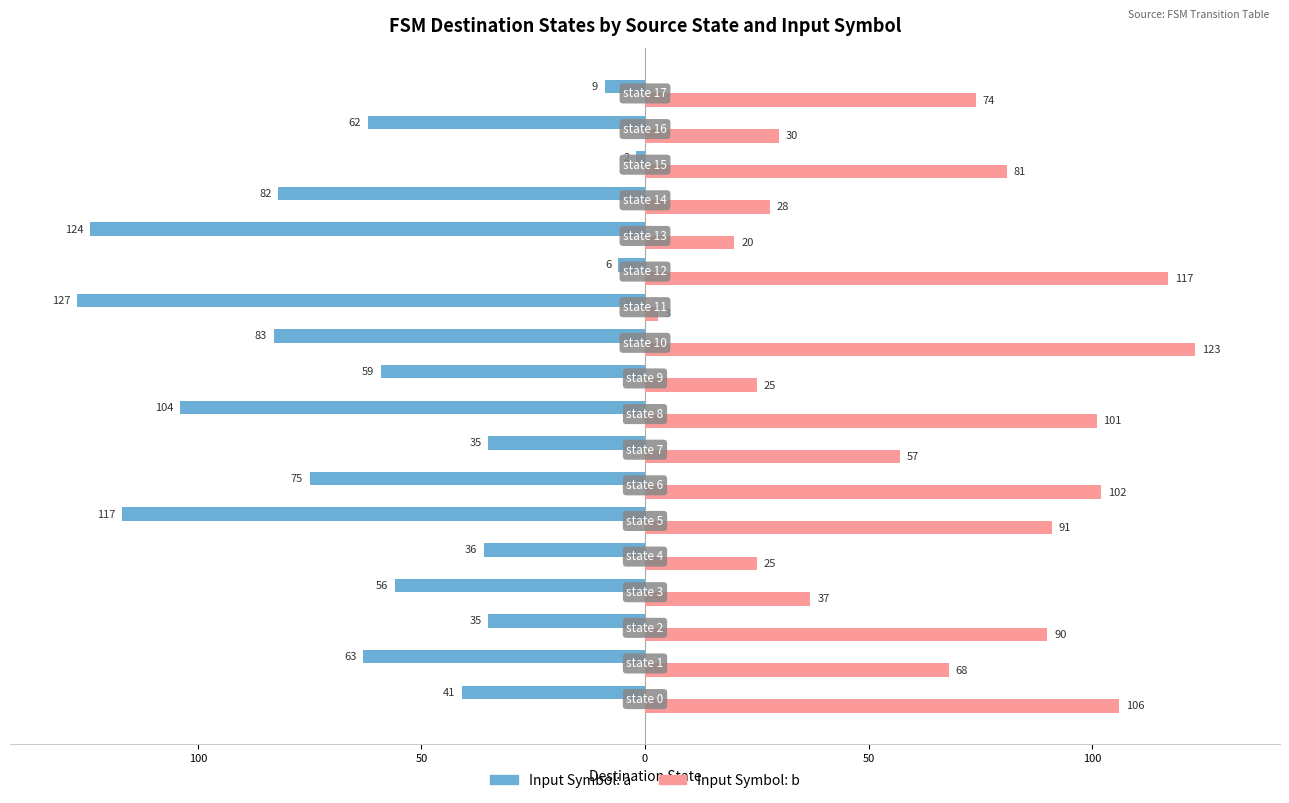

How many series are shown in this chart?

2